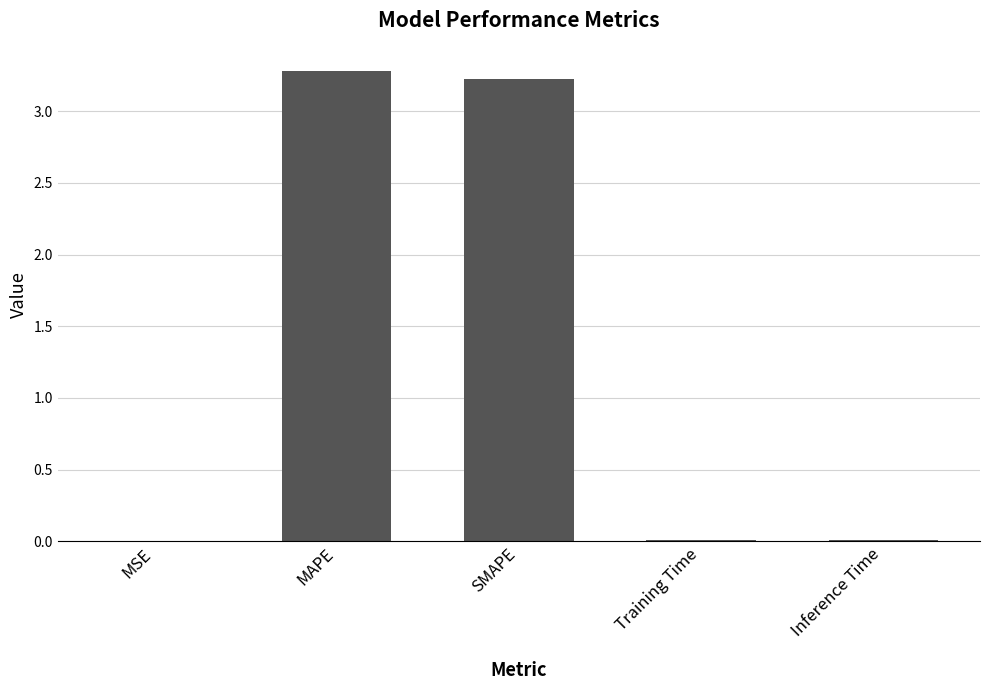

True or false: the data shows 0.0 at MSE.

True